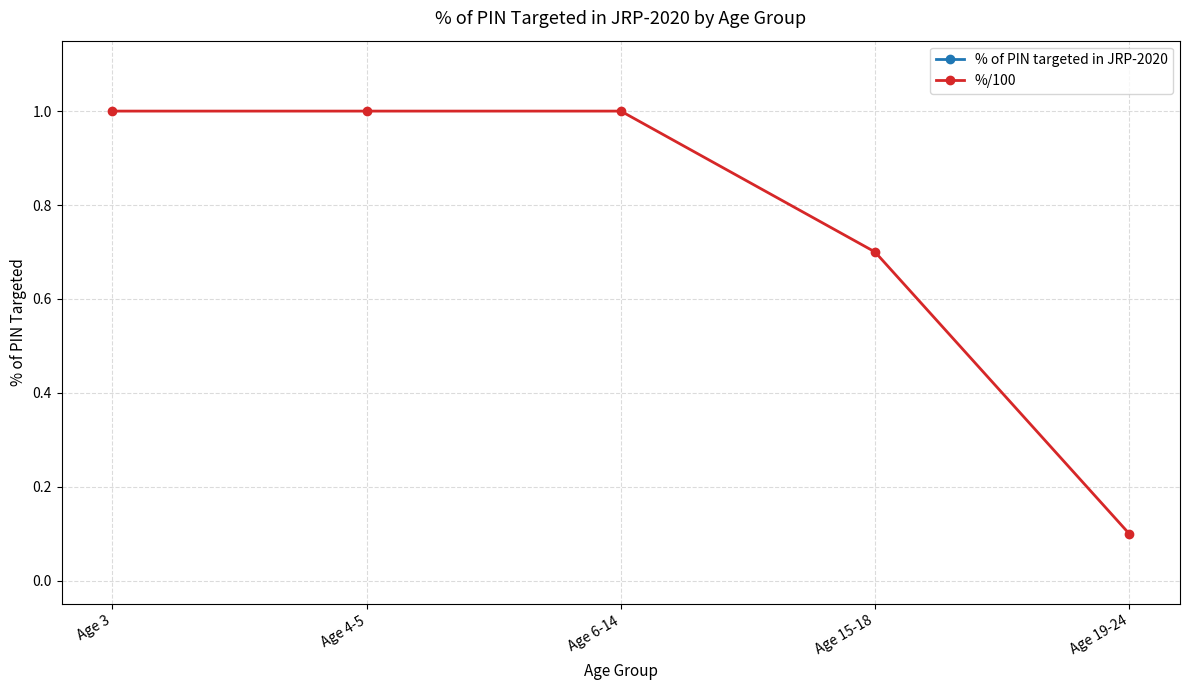

List the series in order of their overall mean, lowest first.

%/100, % of PIN targeted in JRP-2020